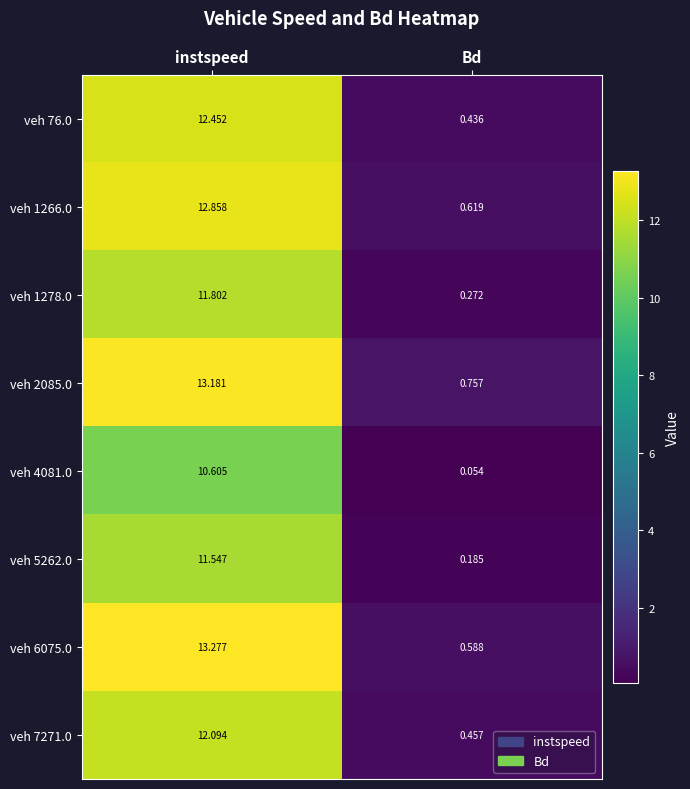

What is the spread (max minus min) of values at instspeed?

2.7